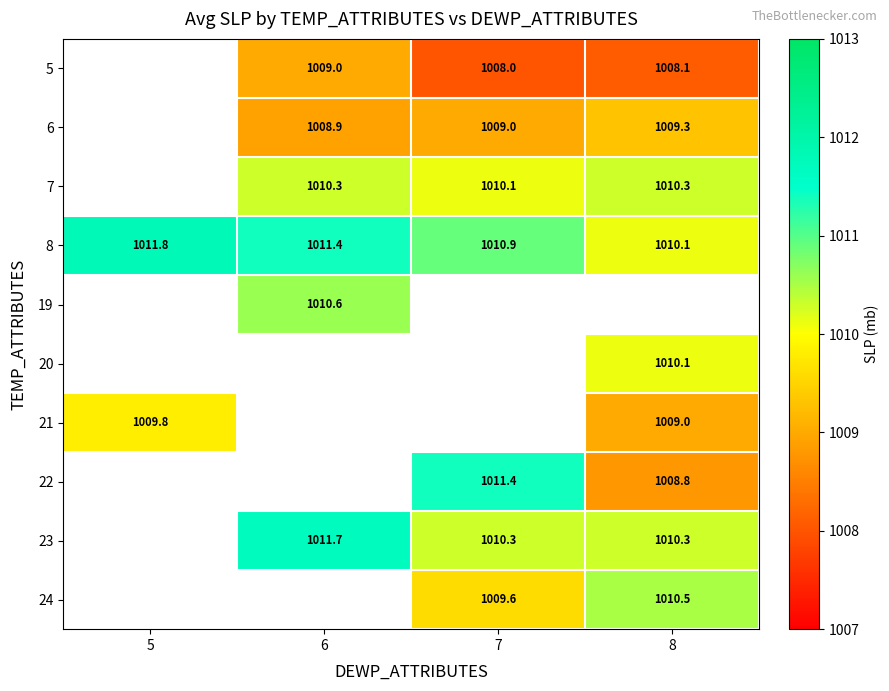

The 20 series shows 524.8 at 8. True or false?

False